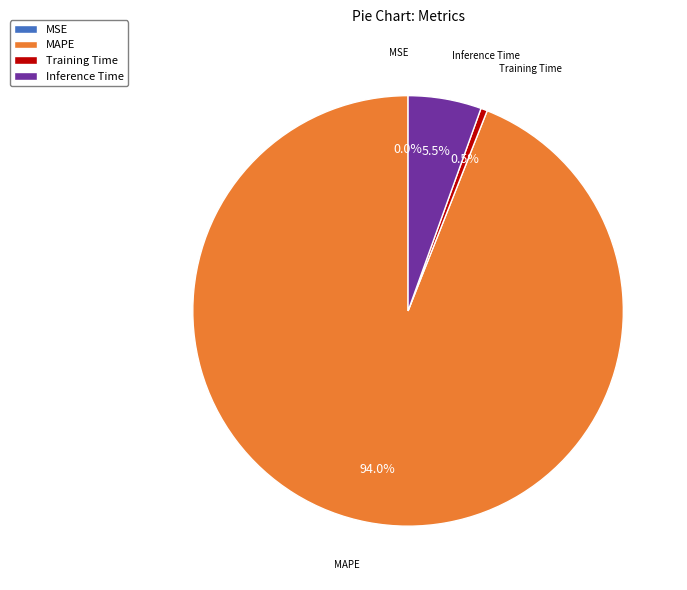

Does MAPE account for over 50% of the chart?

Yes